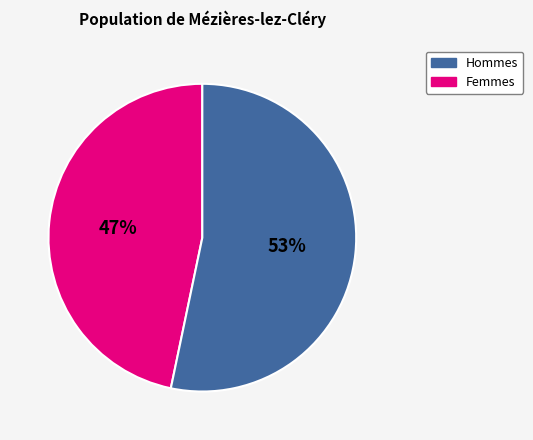

To the nearest percent, what is the average slice percentage?

50%